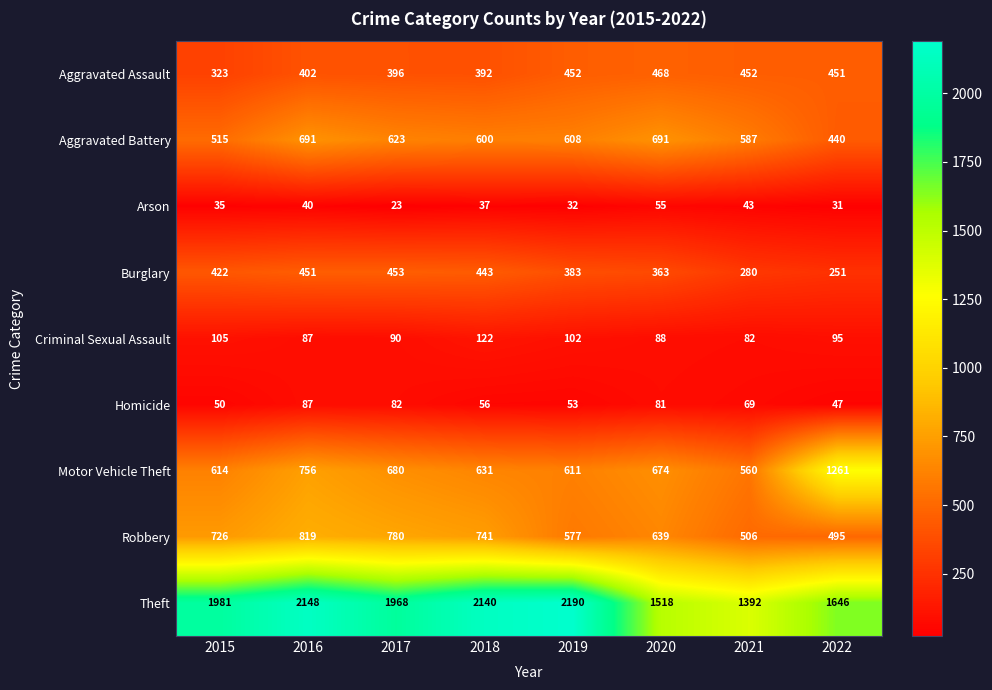

What is the maximum value for Homicide?

87